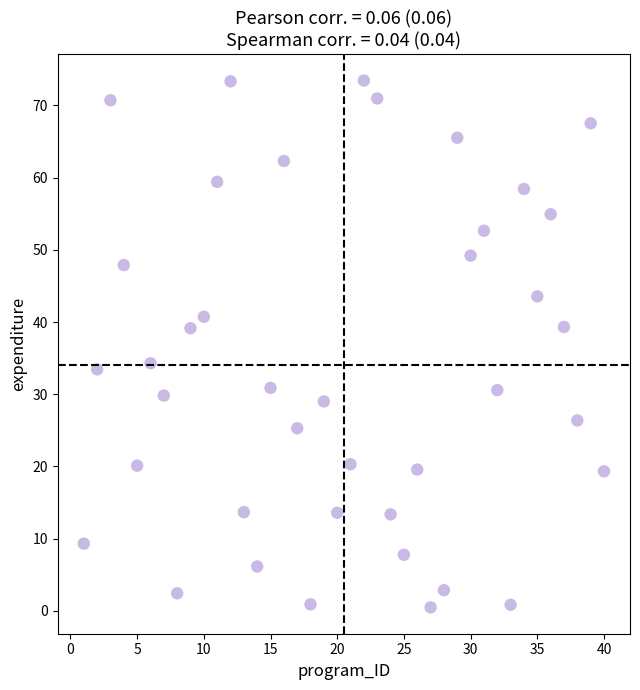

What Y value in the scatter plot is closest to 36?

34.3